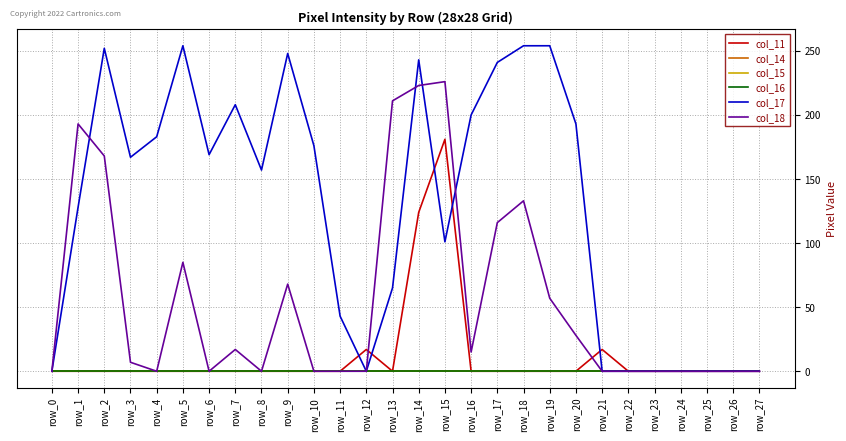

Does the chart have visible grid lines?

Yes